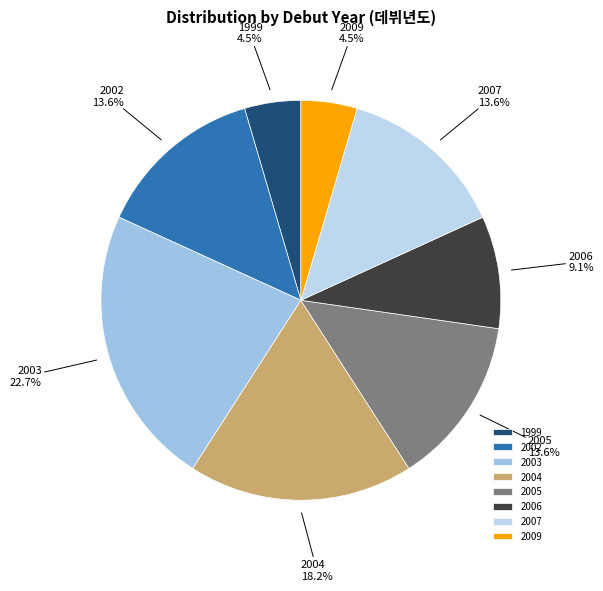

Approximately how many times larger is the value at 2004 compared to 2006?

2.0